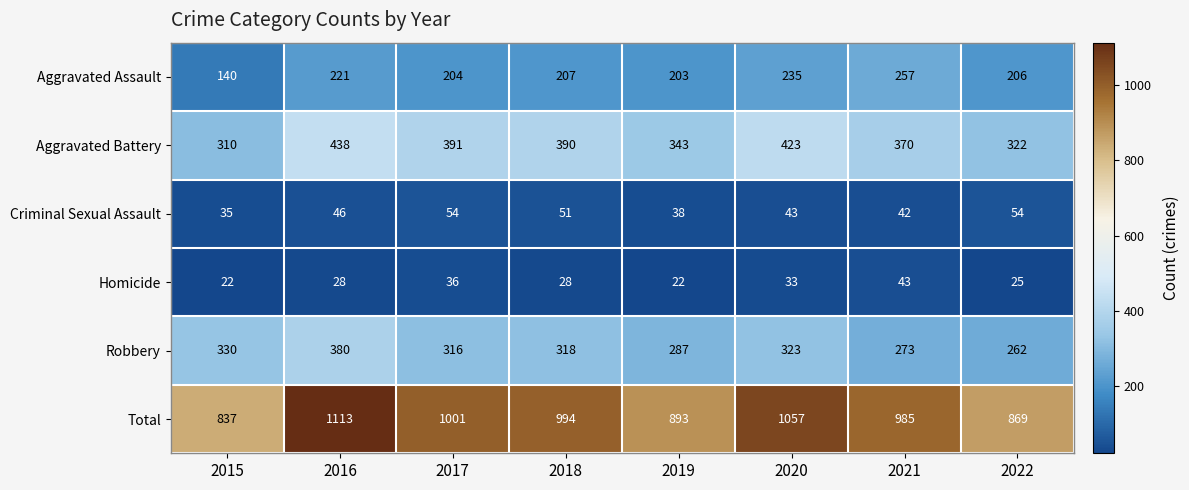

What is the sum of all Aggravated Assault values?

1673